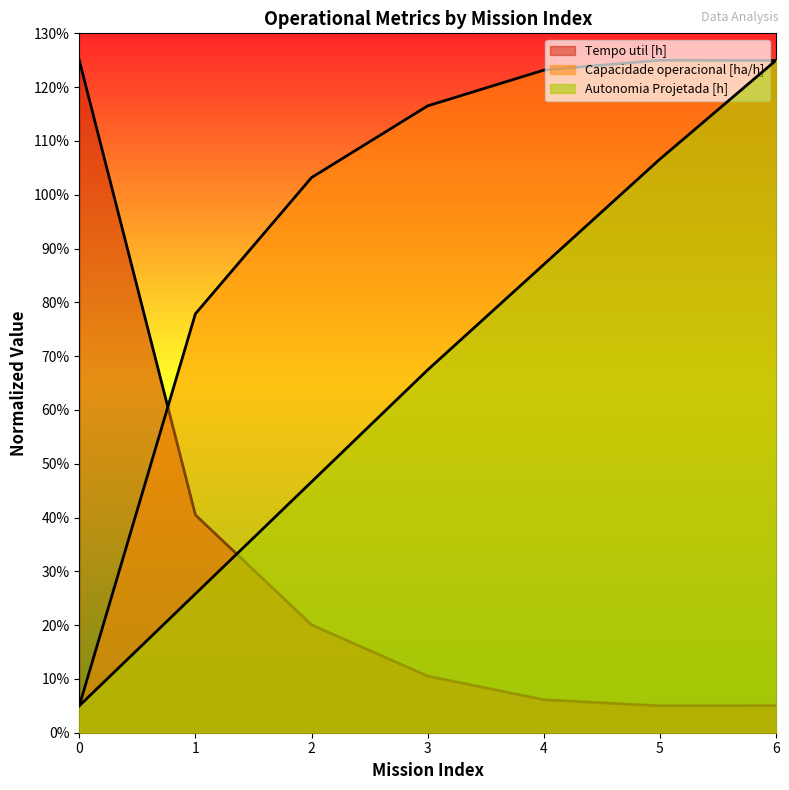

What are all the series names shown in the legend?

Capacidade operacional [ha/h], Tempo util [h], Autonomia Projetada [h]